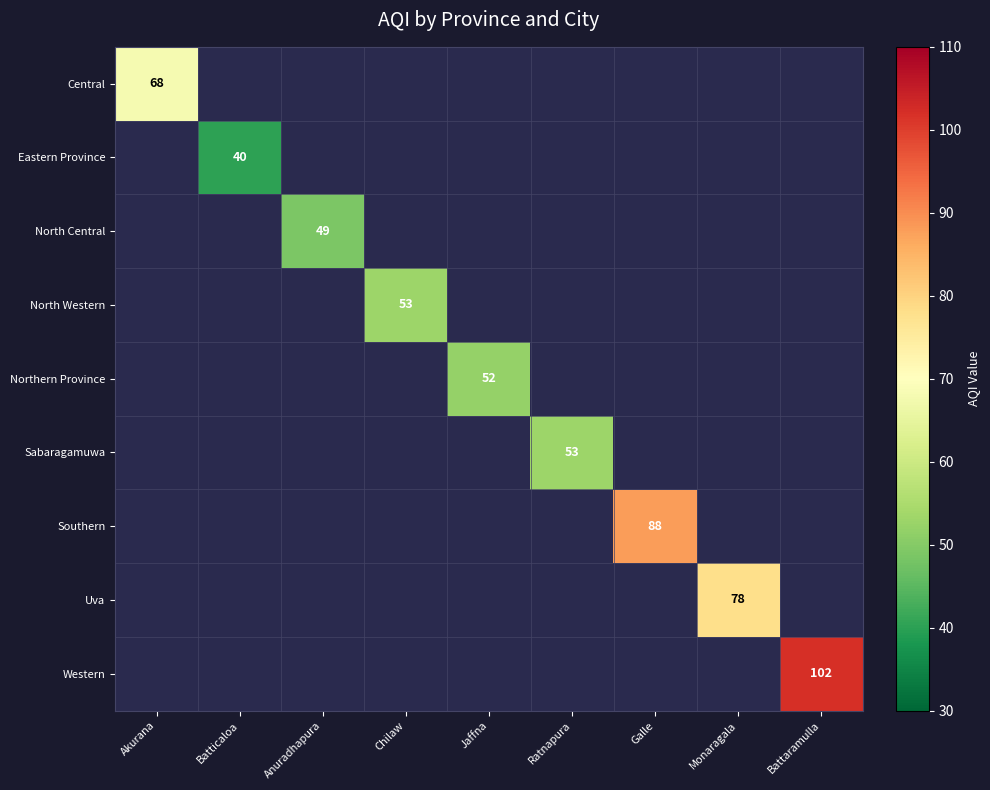

True or false: Sabaragamuwa has a value of 73 at Ratnapura.

False